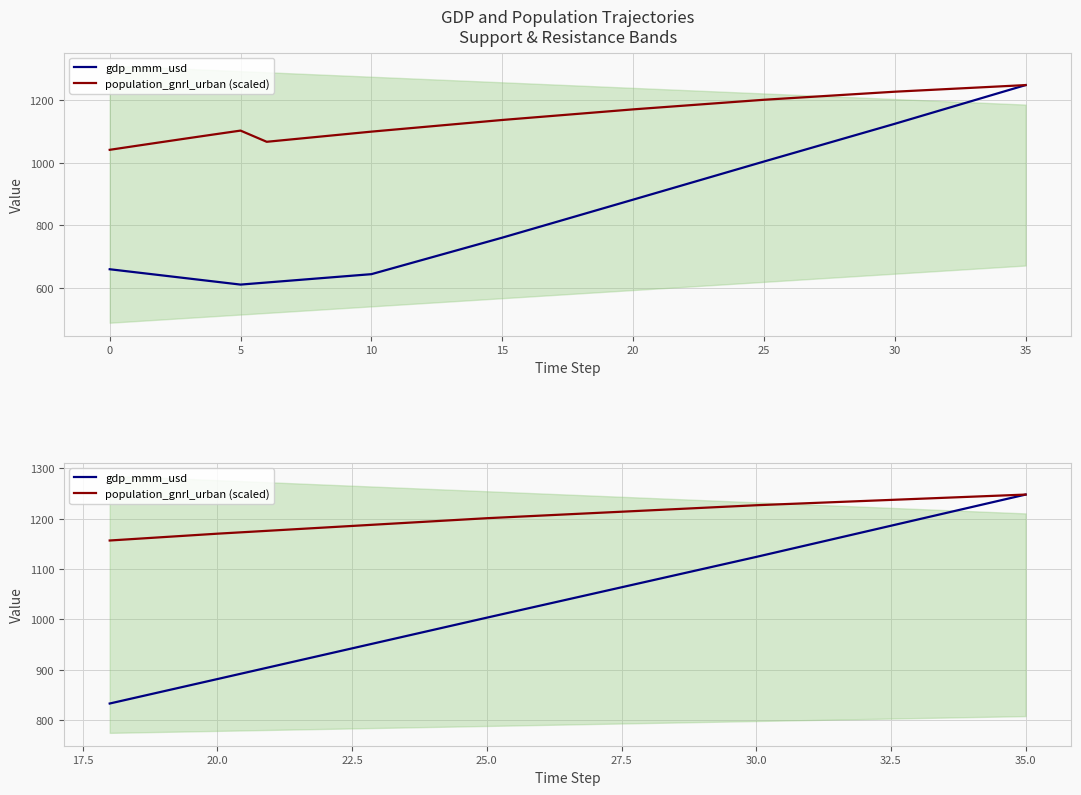

True or false: population_gnrl_urban (scaled) has a value of 1195.1 at 25.

True